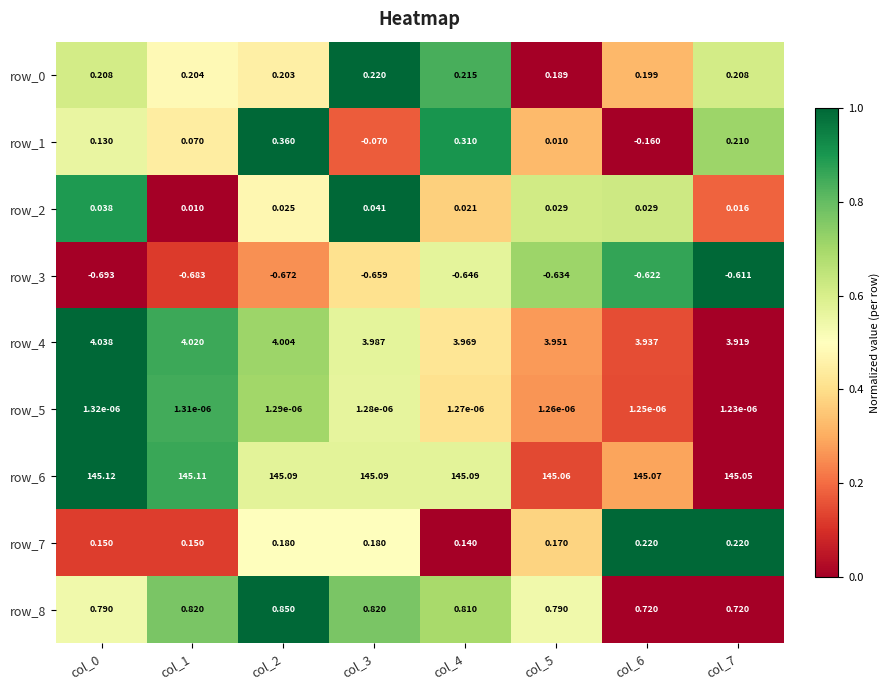

How many categories are shown in the chart?

8